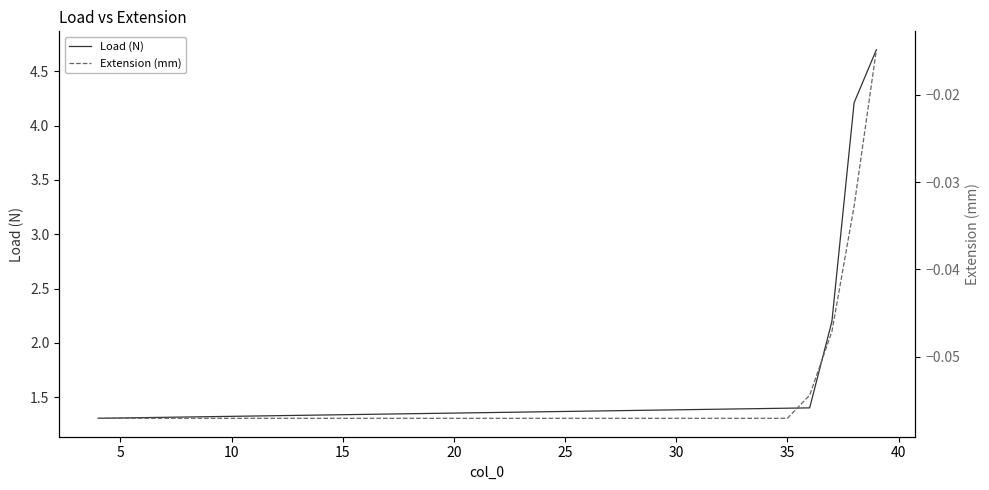

Rank the series by their maximum value, from highest to lowest.

Load (N), Extension (mm)